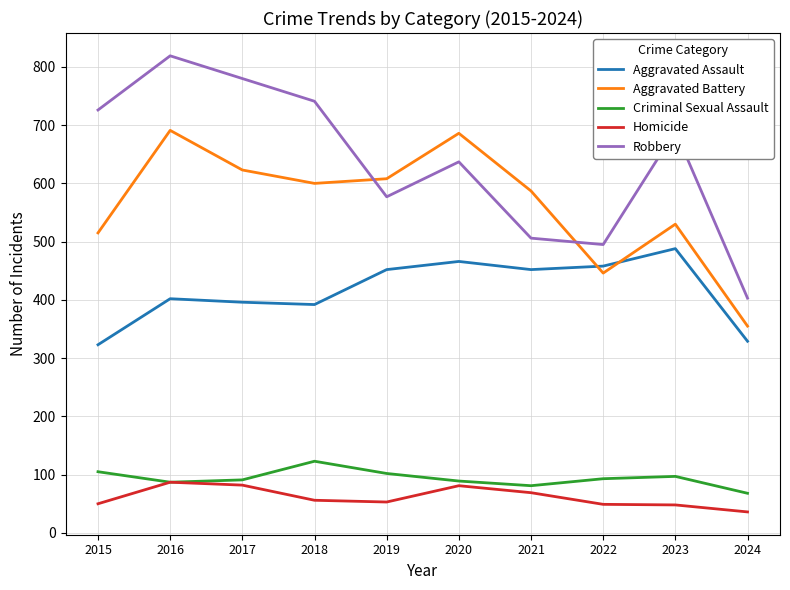

What is the difference between the Aggravated Assault values at 2017 and 2019?

56